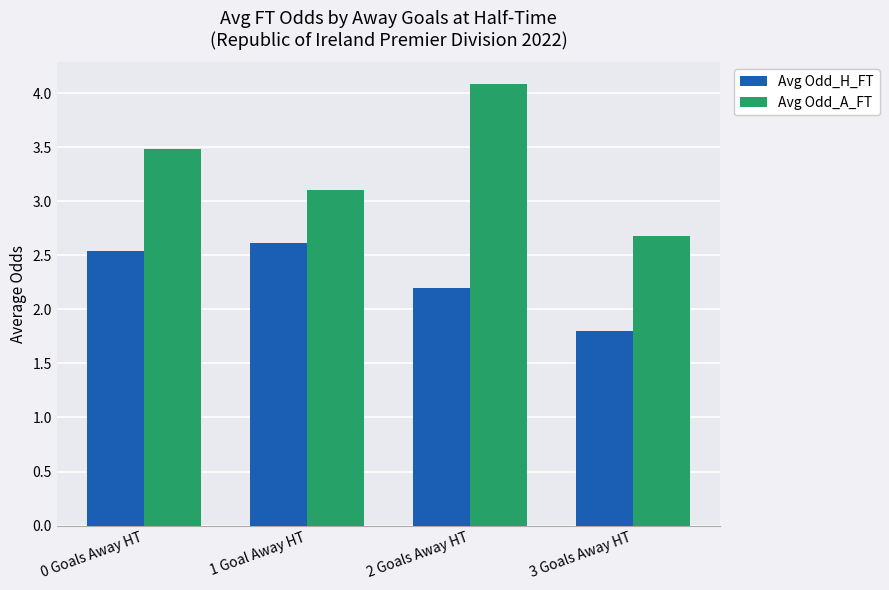

At which category is the sum across all series the highest?

2 Goals Away HT